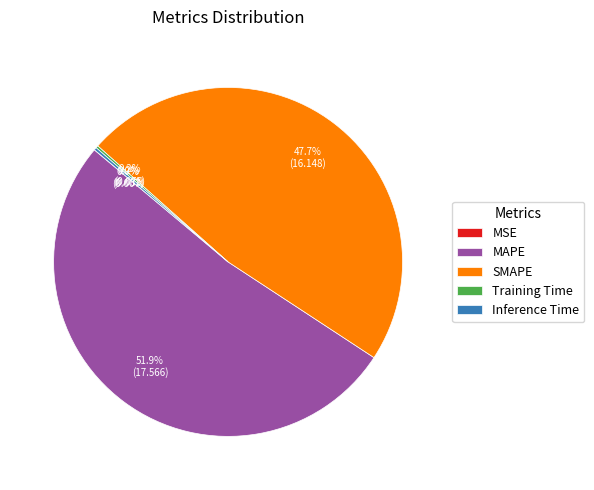

What portion of the pie excludes MAPE?

48.1%